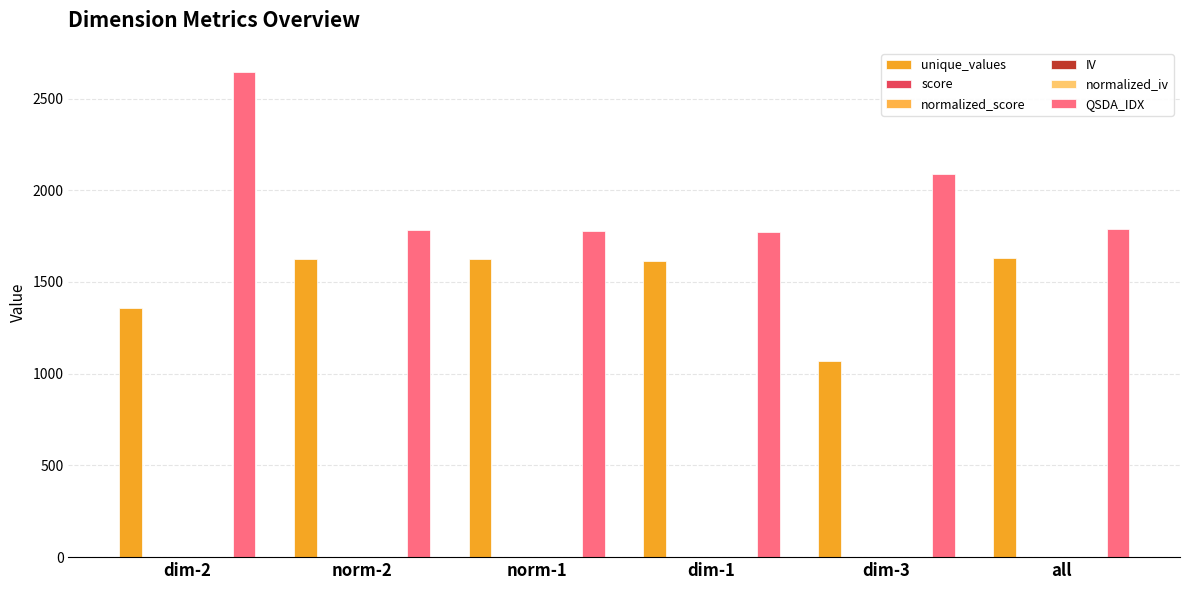

Which category has the highest value in the QSDA_IDX series?

dim-2